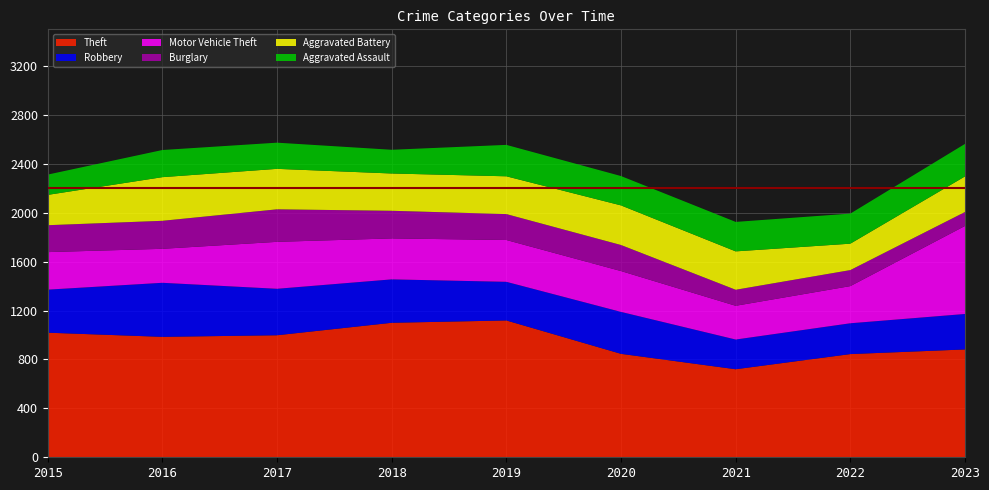

Reading right to left, what are all the values shown in this chart?

Theft: 882	844	720	846	1119	1100	998	985	1019
Robbery: 290	252	243	343	316	355	380	442	352
Motor Vehicle Theft: 720	304	276	334	342	335	384	278	307
Burglary: 114	131	131	213	212	226	266	229	220
Aggravated Battery: 291	216	314	324	309	305	331	357	248
Aggravated Assault: 266	246	241	240	257	194	214	222	166